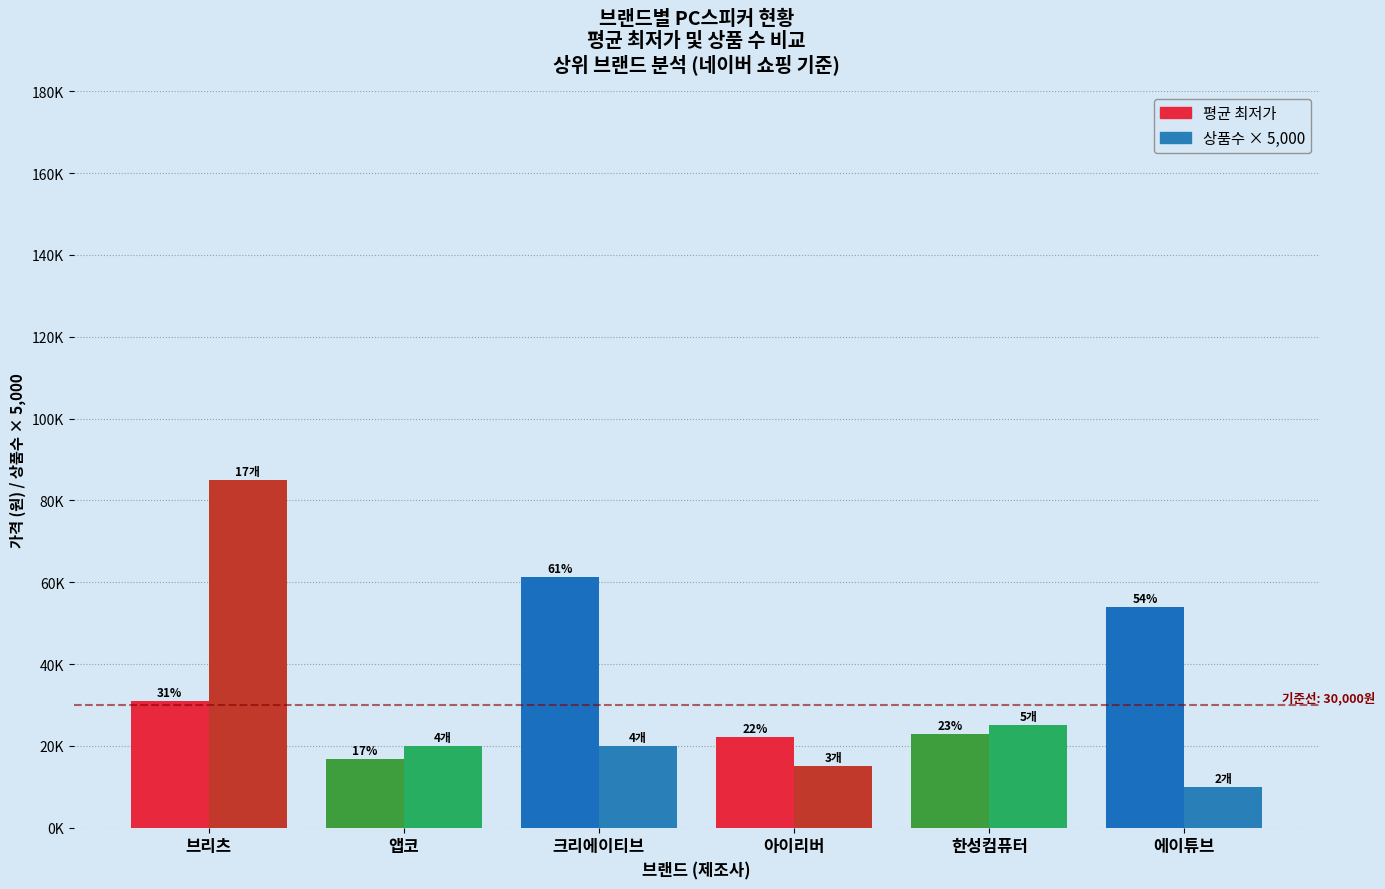

Rank the series at 크리에이티브 from lowest to highest value.

상품수 × 5,000, 평균 최저가